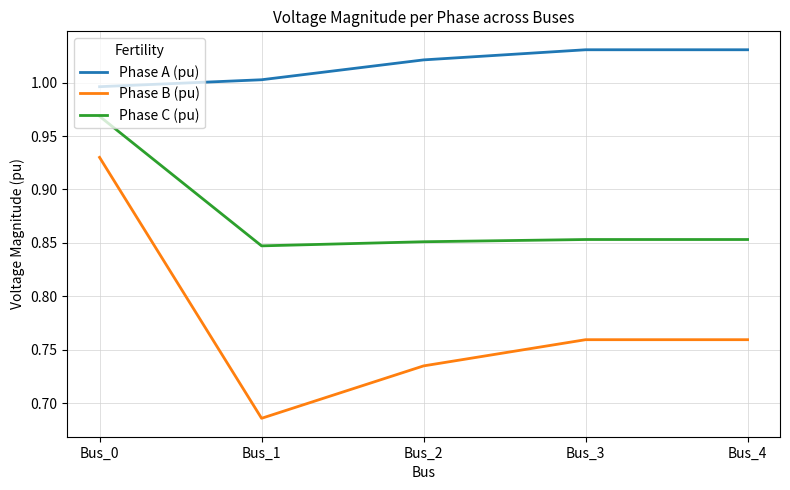

True or false: Phase B (pu) has more than 2 interior local peaks.

False